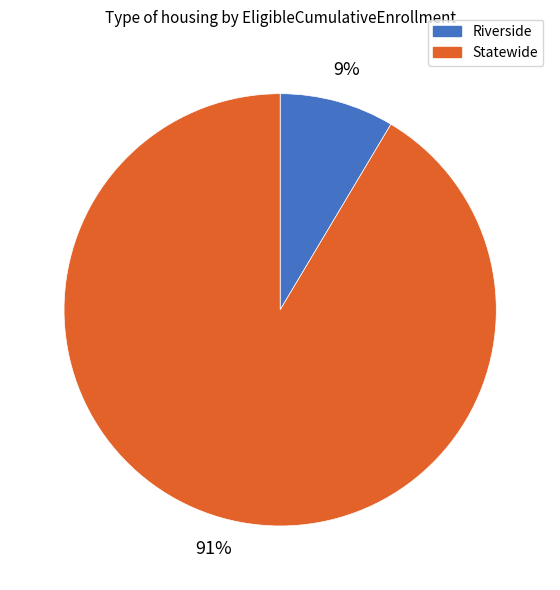

To the nearest percent, what portion does Riverside represent?

9%